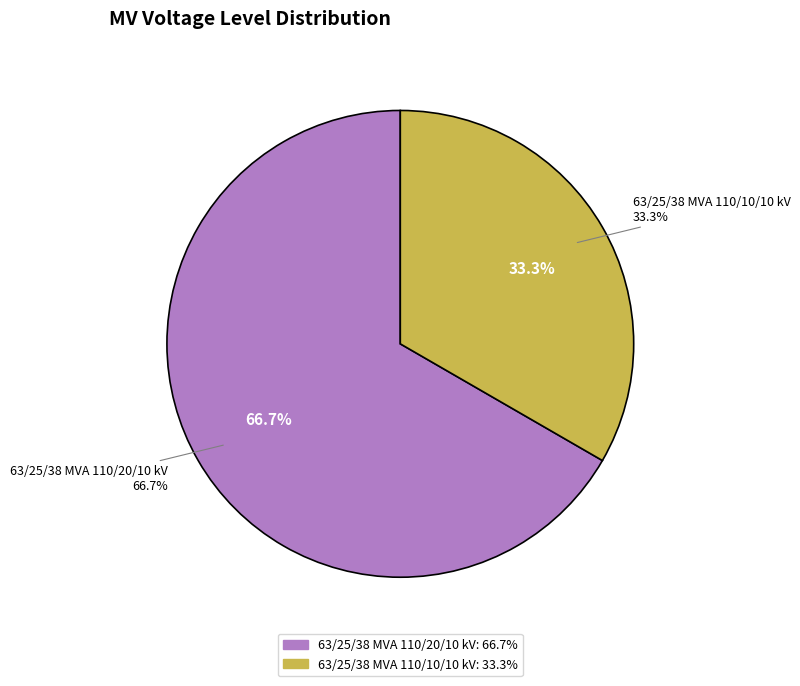

Is there a majority slice in this chart?

Yes